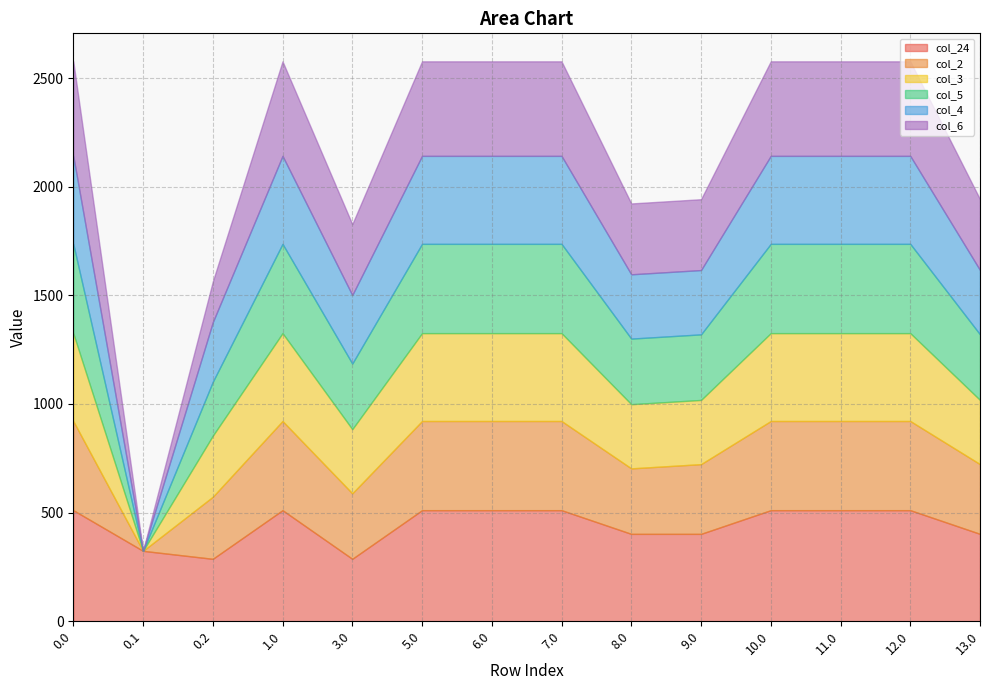

What is the average value of the col_6 series?

355.1